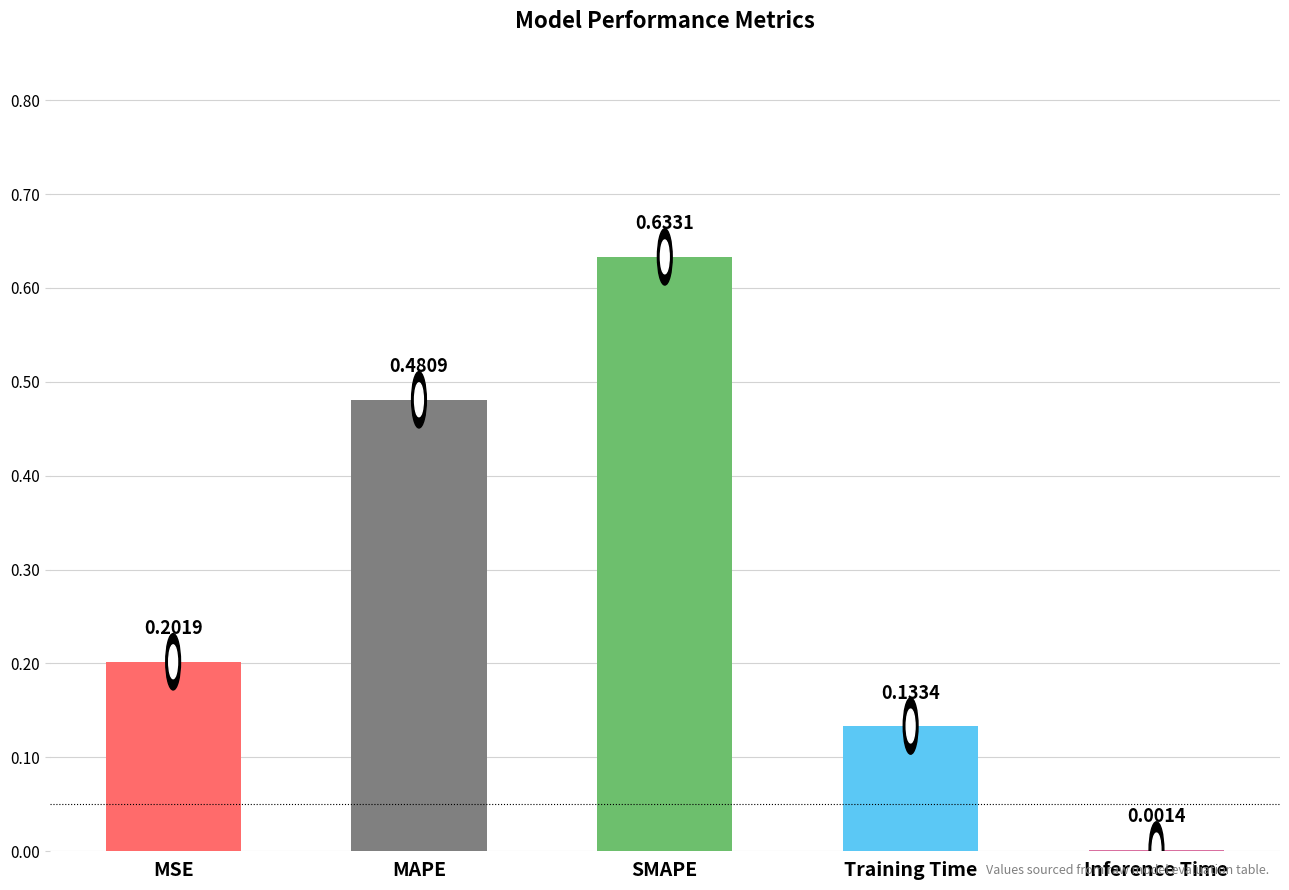

How many series are shown in this chart?

1